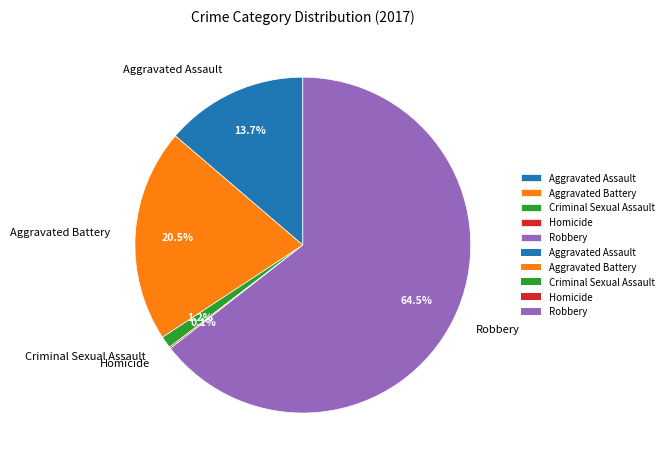

Combined, do Aggravated Assault and Aggravated Battery account for over 50%?

No